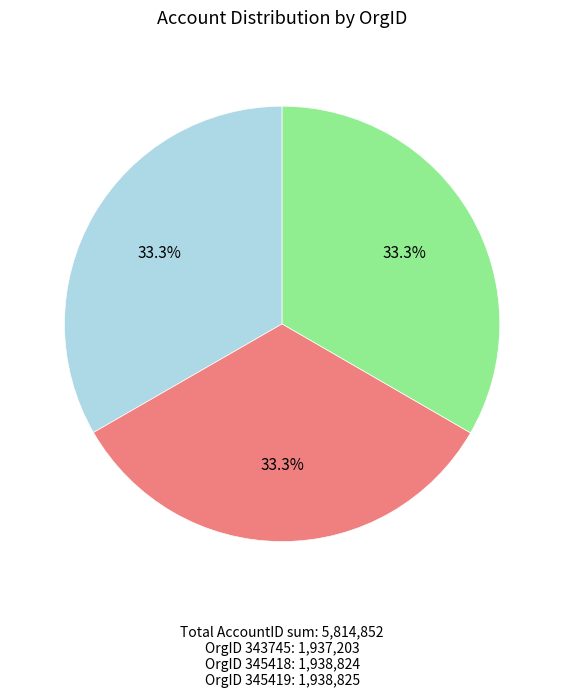

Does any single category account for the majority?

No